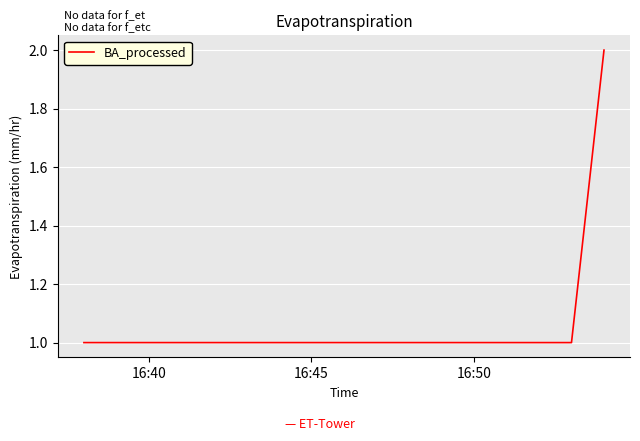

True or false: there are more than 1 points higher than both neighbors.

False